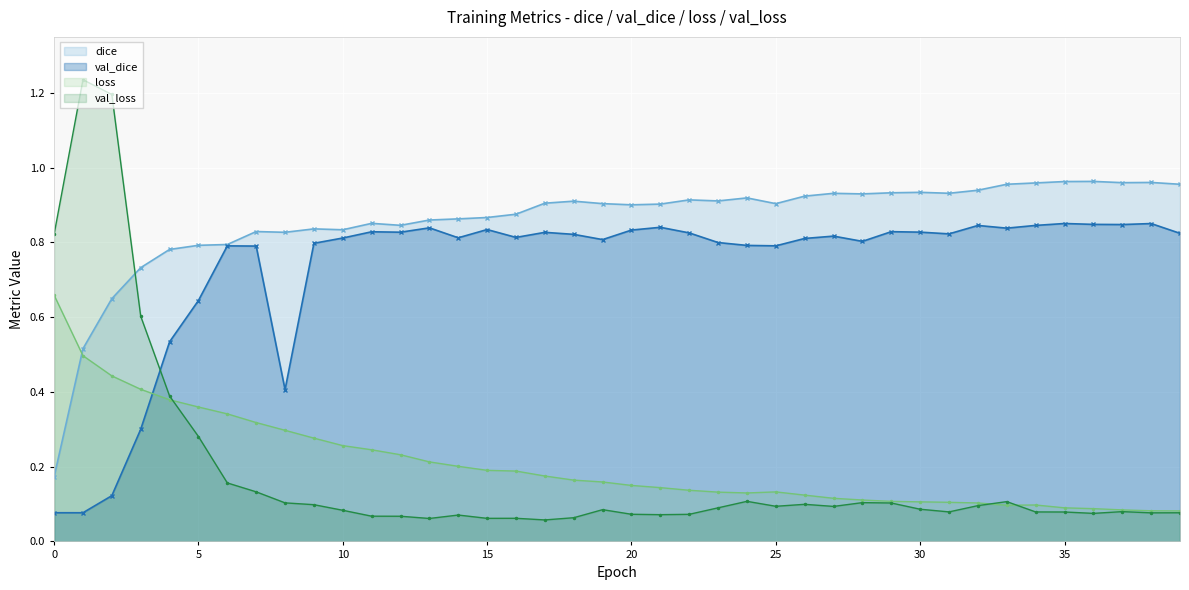

What is the greatest value displayed?

1.2